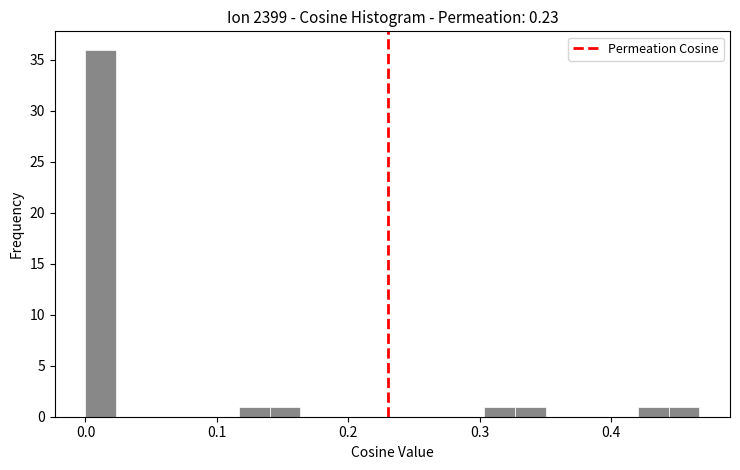

Around what value on the x-axis is the tallest bar? Give the approximate position of its centre, as read against the axis.

0.01